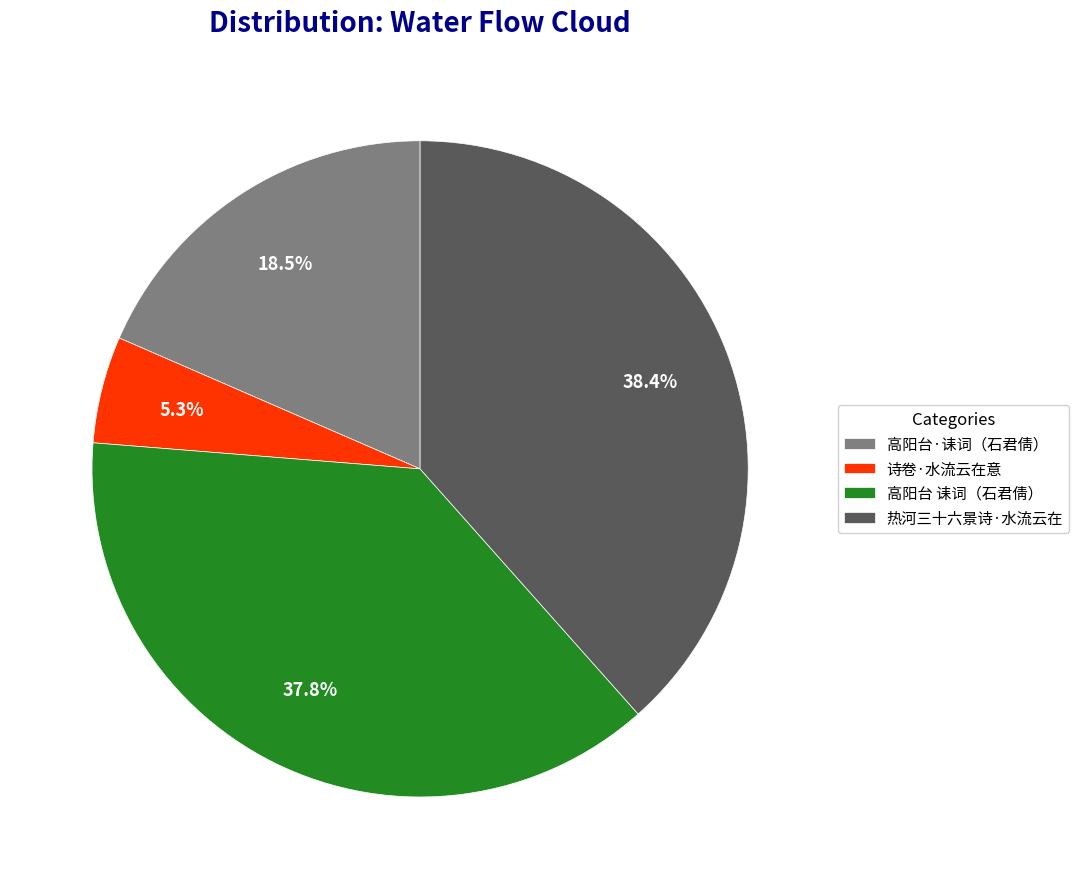

Which slice is the largest?

热河三十六景诗·水流云在